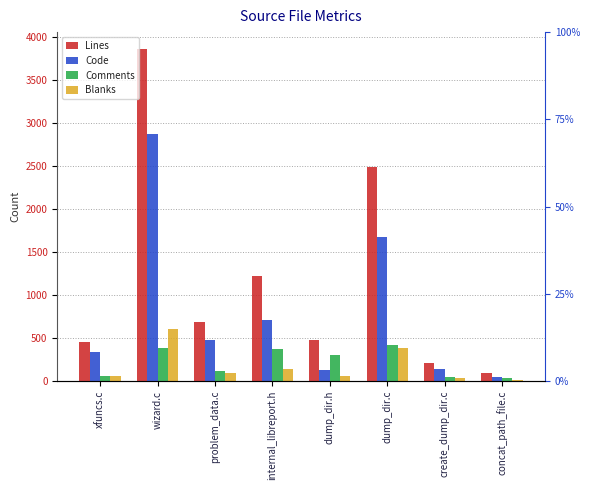

What is the sum of all Comments values?

1715